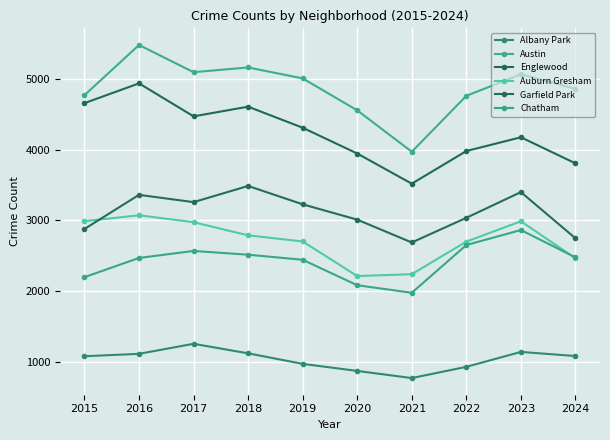

At which category is the sum across all series the highest?

2016